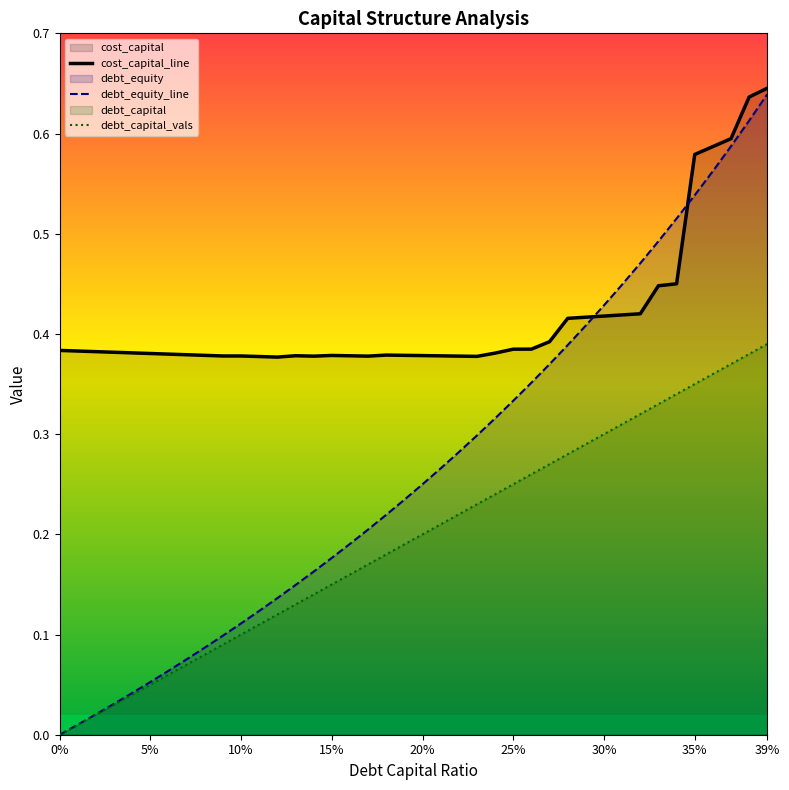

Which series has the largest range (max minus min)?

debt_equity_line